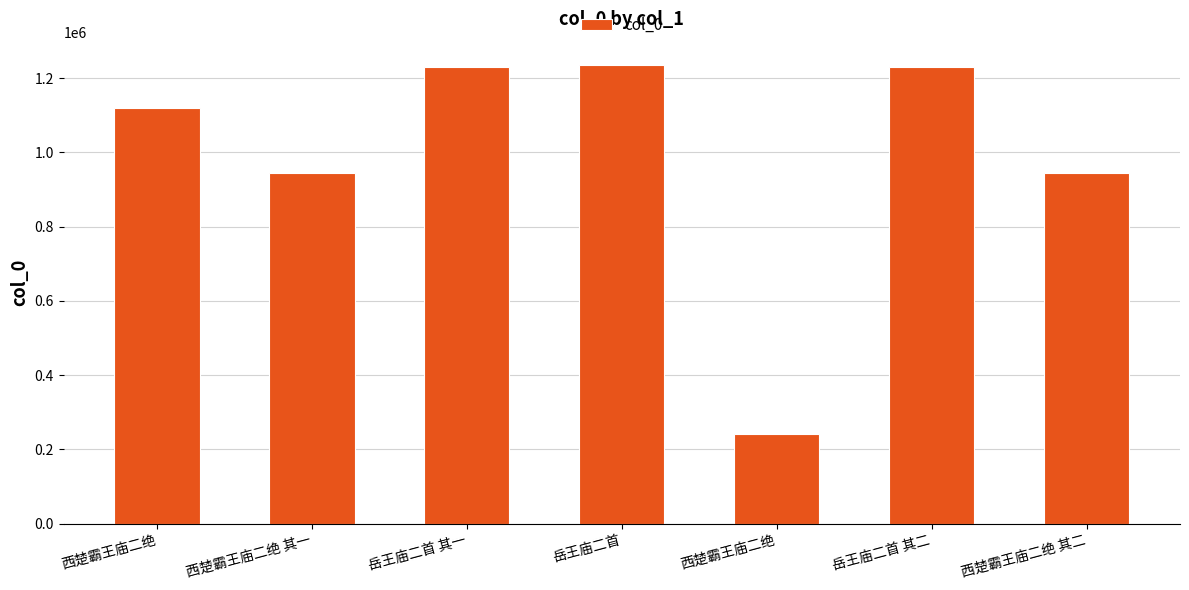

What is the value of the 4th bar from the left?

1236590